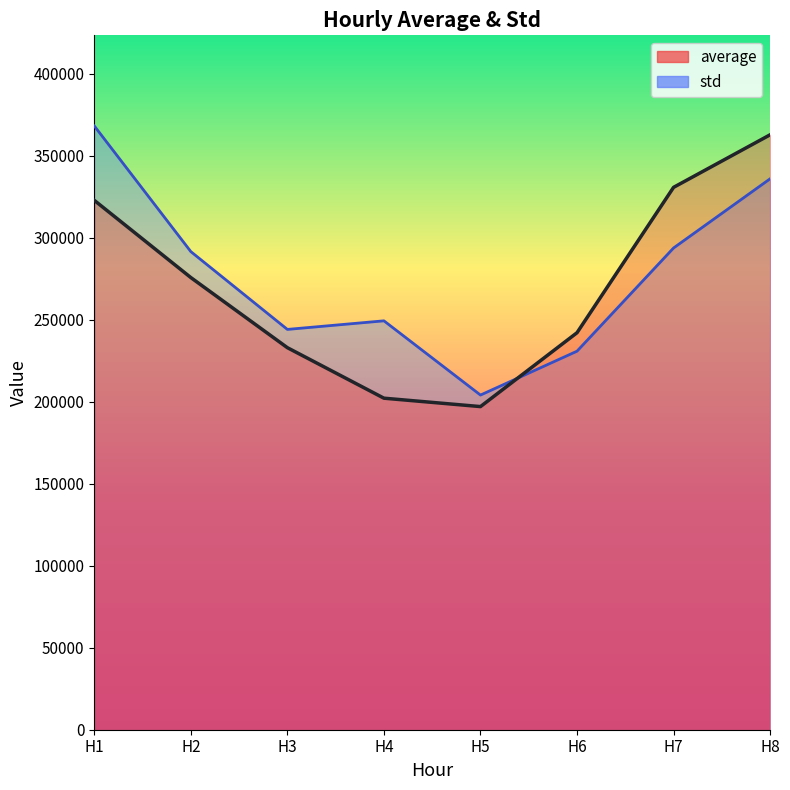

What is the difference between the std values at H4 and H2?

42207.2